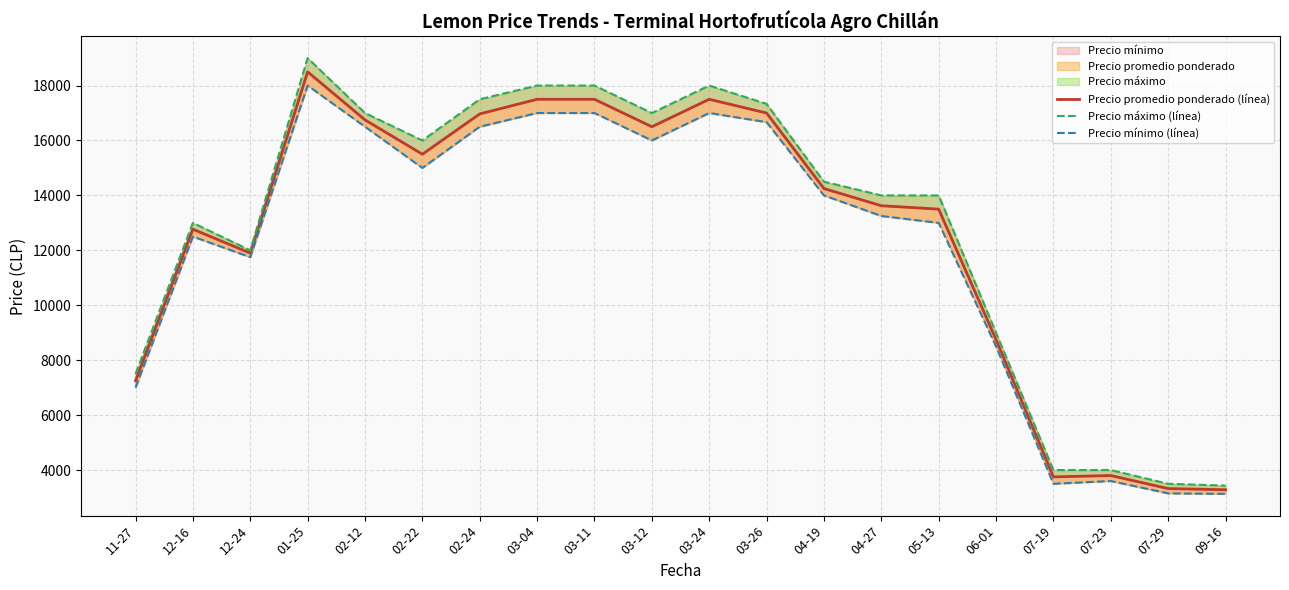

What is the label of the 1st point from the right?

09-16